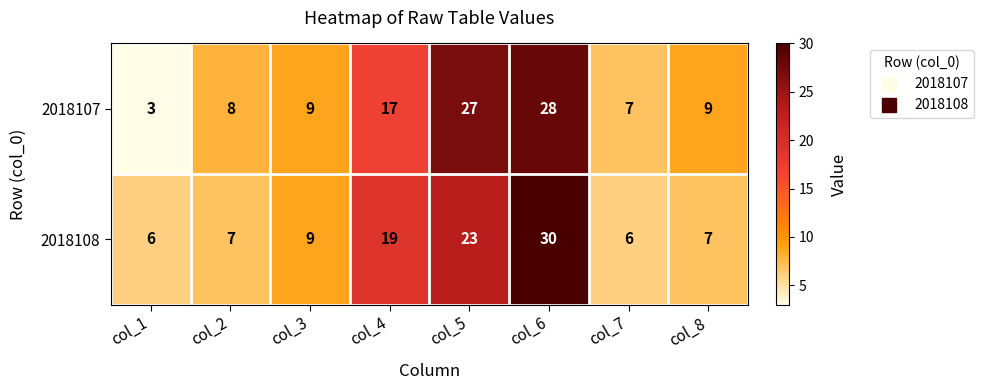

Which series has the largest total across all categories?

2018107